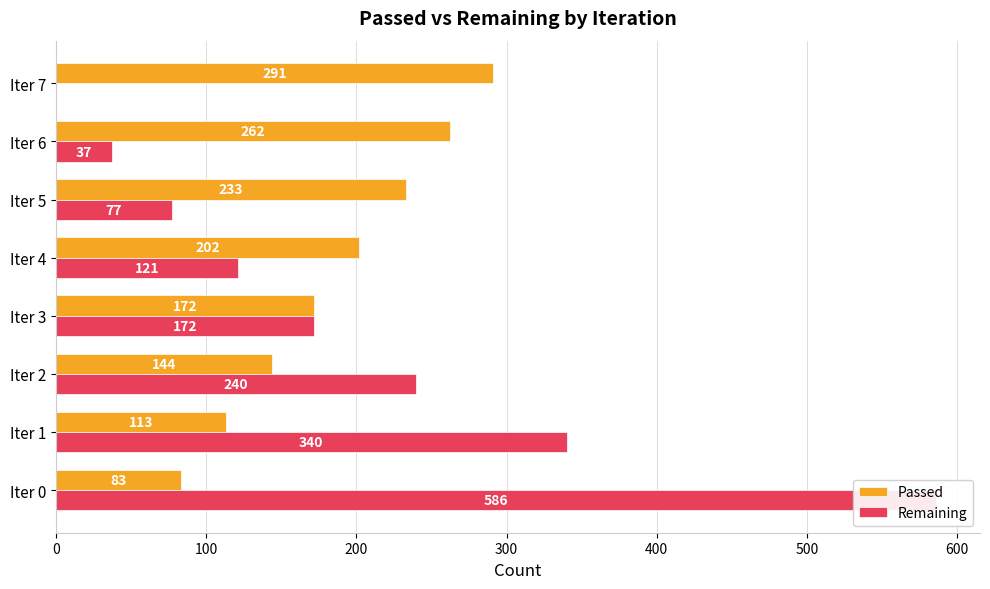

What is the total value across all series at 300?

344